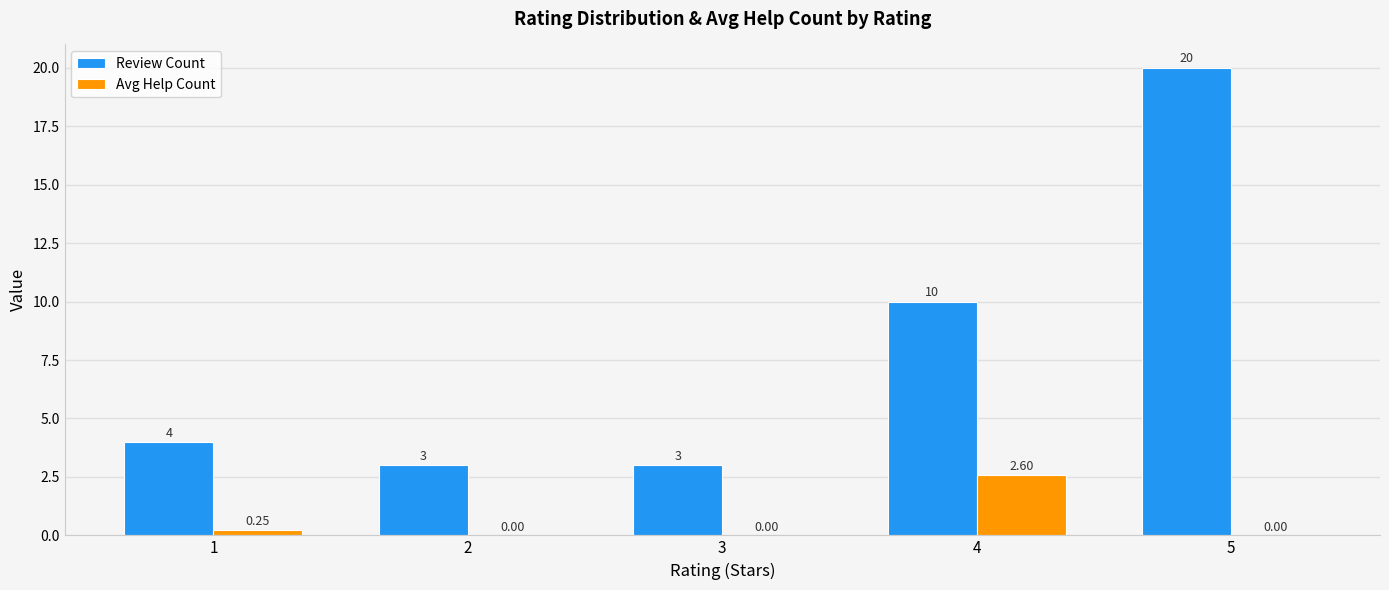

Where is Avg Help Count nearest to the value 1?

1